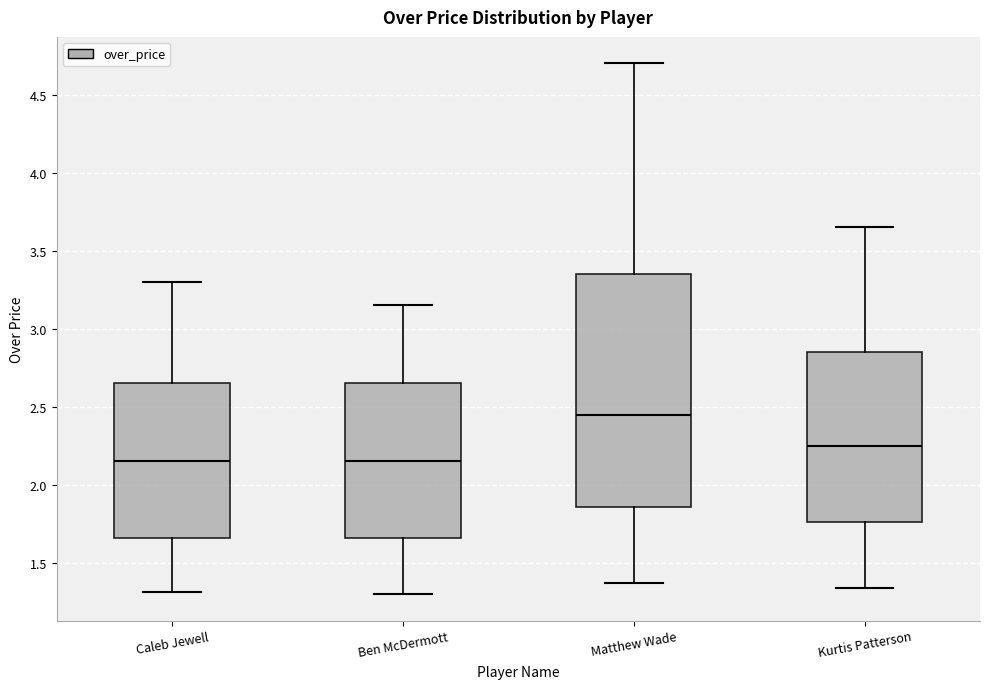

Reading left to right, read every box against the y-axis: the position of its median line, the range the box covers, and the ends of its whiskers. The values are not printed on the chart, so give them approximately, as read against the axis.

Caleb Jewell: median 2.15, box 1.65 to 2.65, whiskers 1.30 to 3.30
Ben McDermott: median 2.15, box 1.65 to 2.65, whiskers 1.30 to 3.15
Matthew Wade: median 2.45, box 1.85 to 3.35, whiskers 1.35 to 4.70
Kurtis Patterson: median 2.25, box 1.75 to 2.85, whiskers 1.35 to 3.65